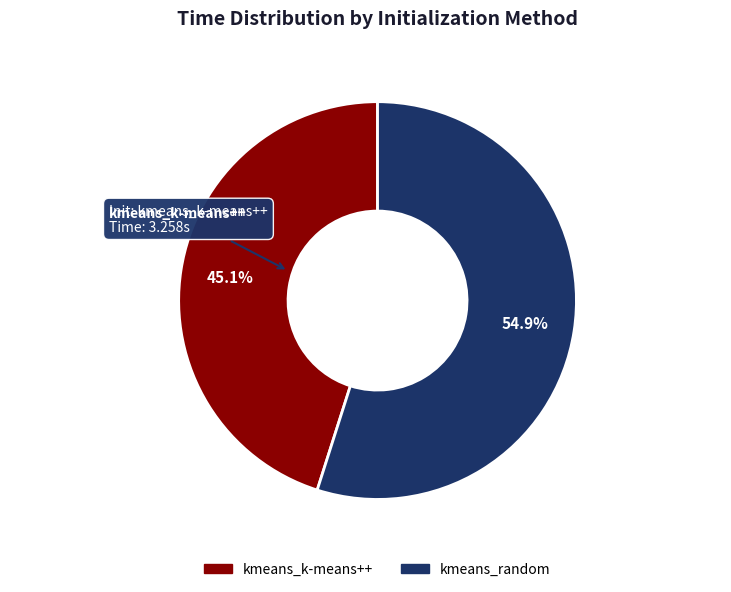

Which slice is the smallest?

kmeans_k-means++